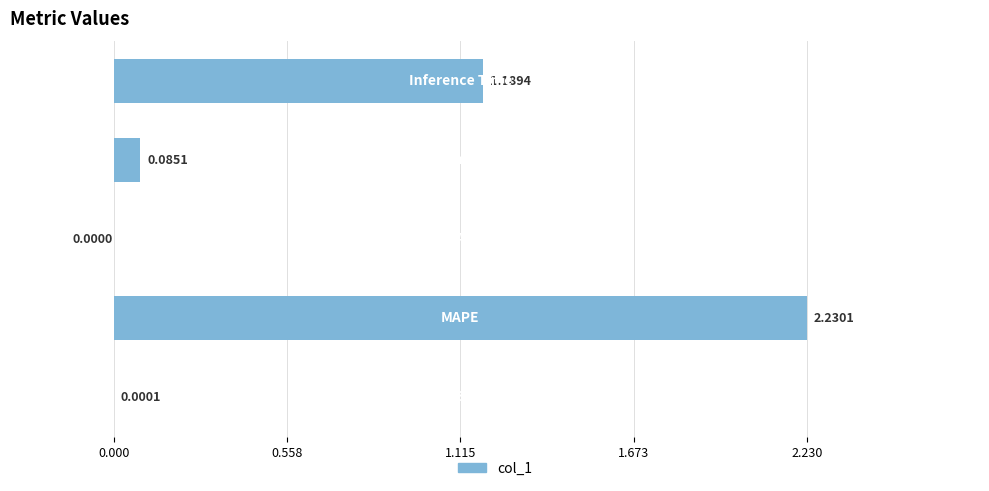

What is the sum of all values?

3.5